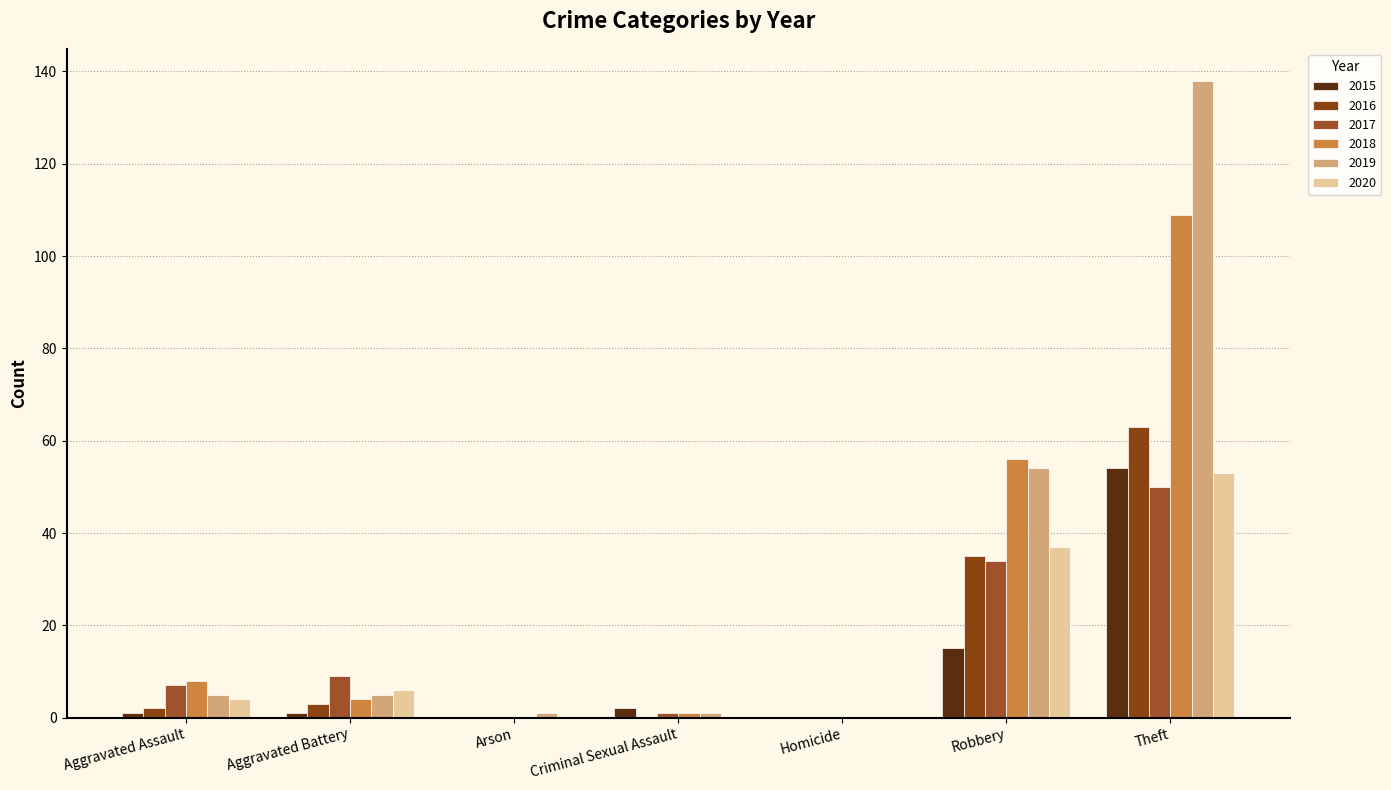

What are all the series names shown in the legend?

2015, 2016, 2017, 2018, 2019, 2020